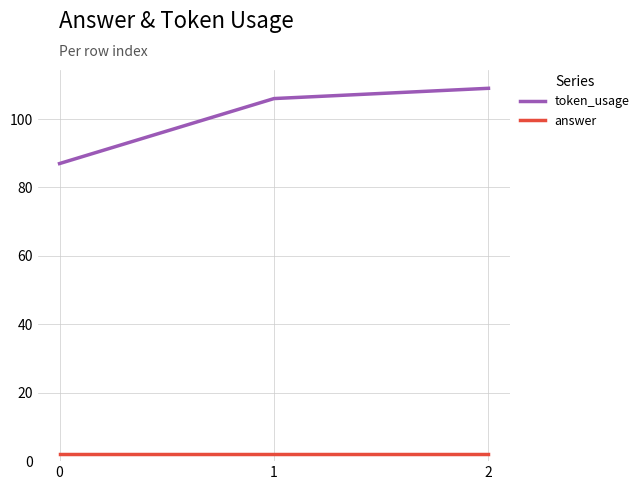

What is the approximate value of token_usage at 0, to the nearest 10?

90